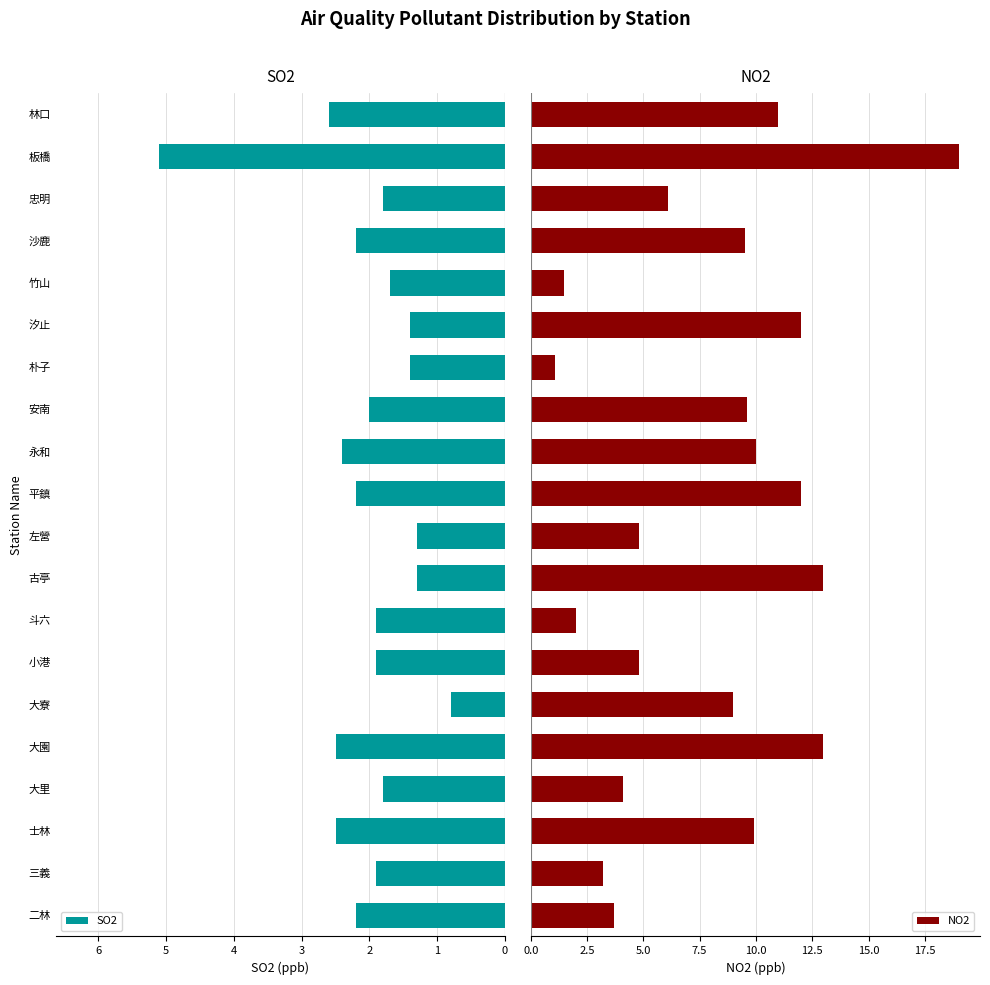

The value of SO2 at 竹山 is 0.9. True or false?

False